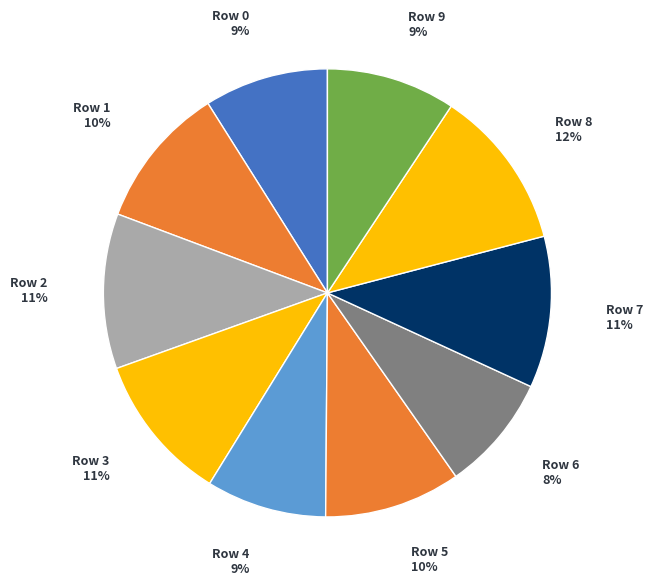

Rank the categories by value from highest to lowest.

8, 2, 7, 3, 1, 5, 9, 0, 4, 6